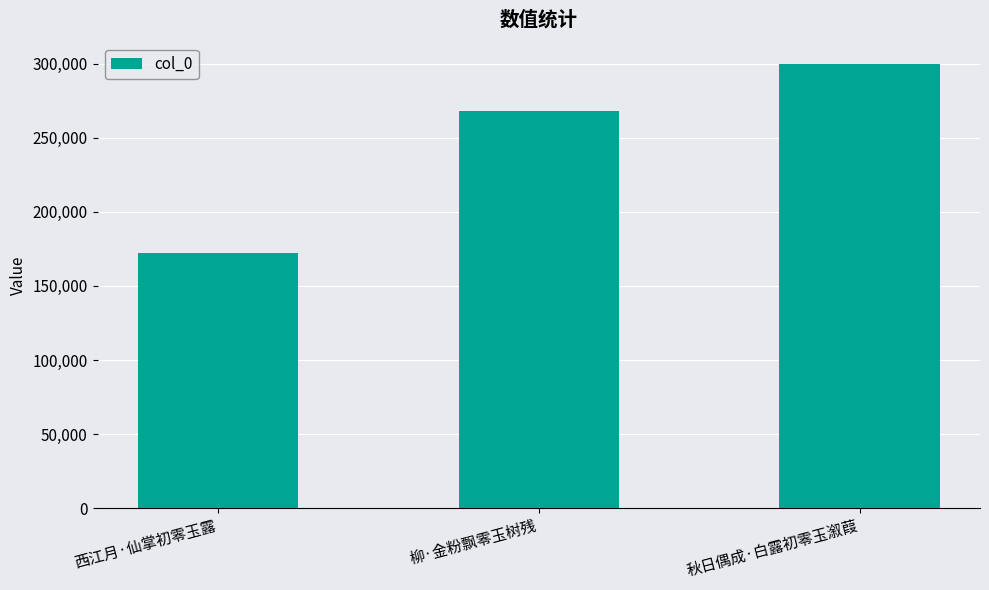

What is the label of the 3rd bar from the right?

西江月·仙掌初零玉露